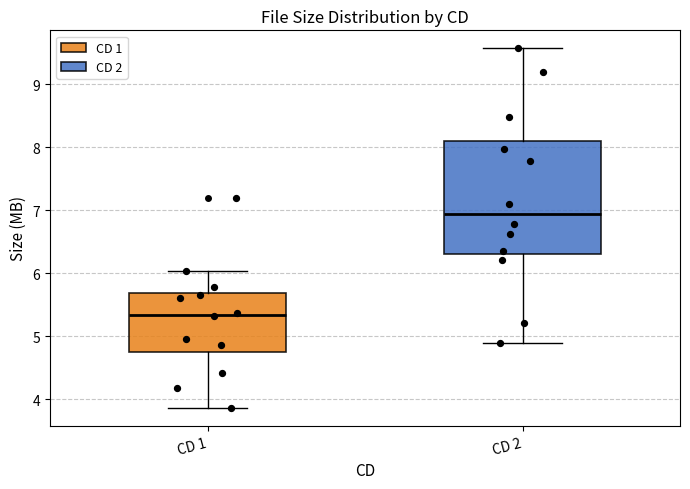

Where does the upper whisker of the box for CD 2 end on the y-axis? The values are not printed on the chart, so give them approximately, as read against the axis.

9.6